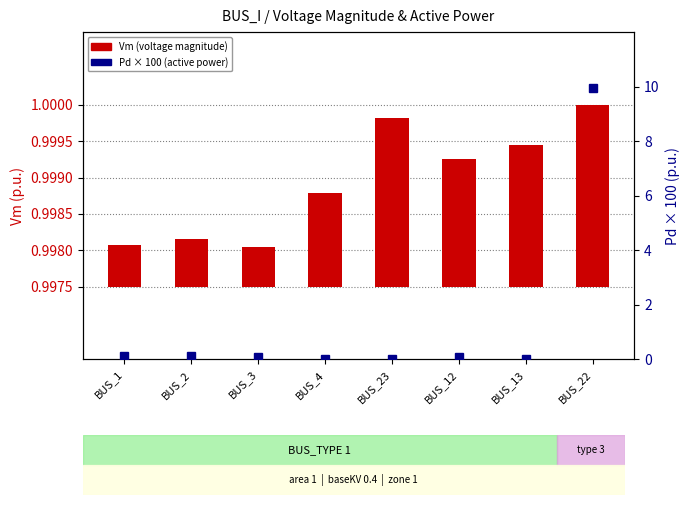

What is the label of the 5th bar from the left?

BUS_23